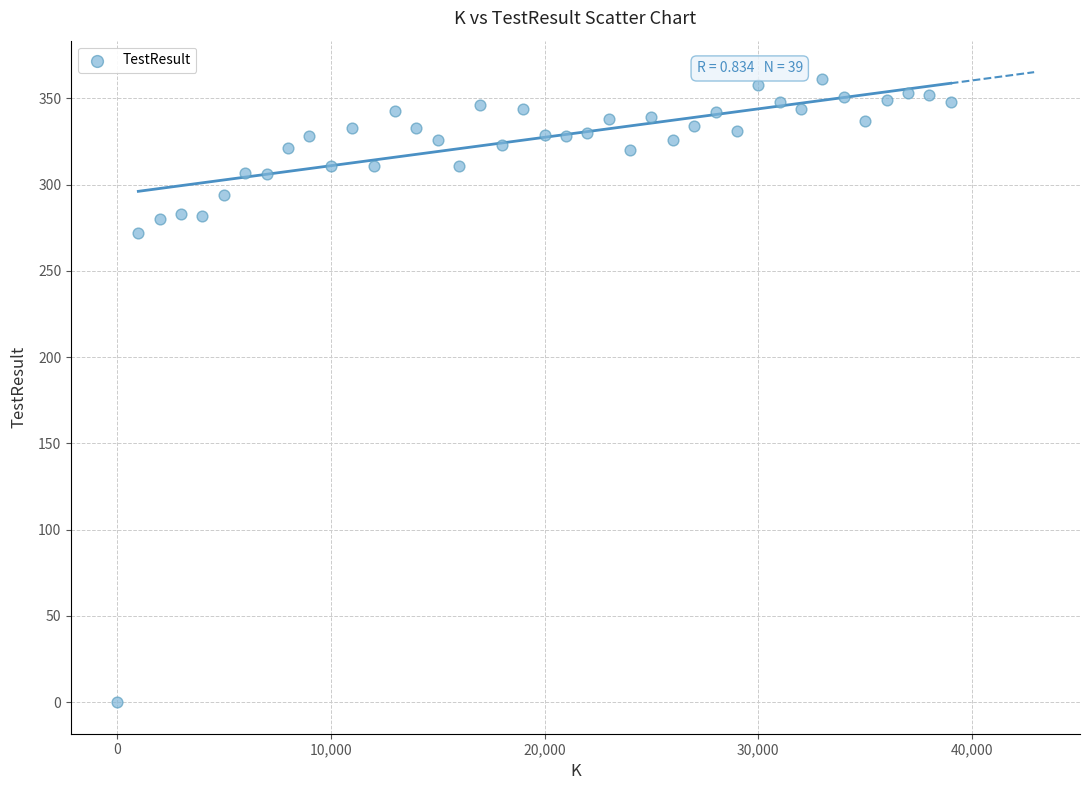

What Y value in the scatter plot is closest to 180?

272